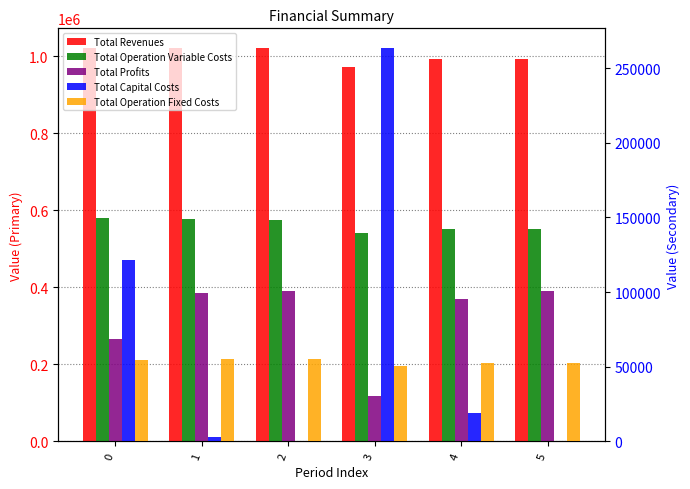

What is the difference between the Total Operation Fixed Costs values at 1 and 0?

486.4